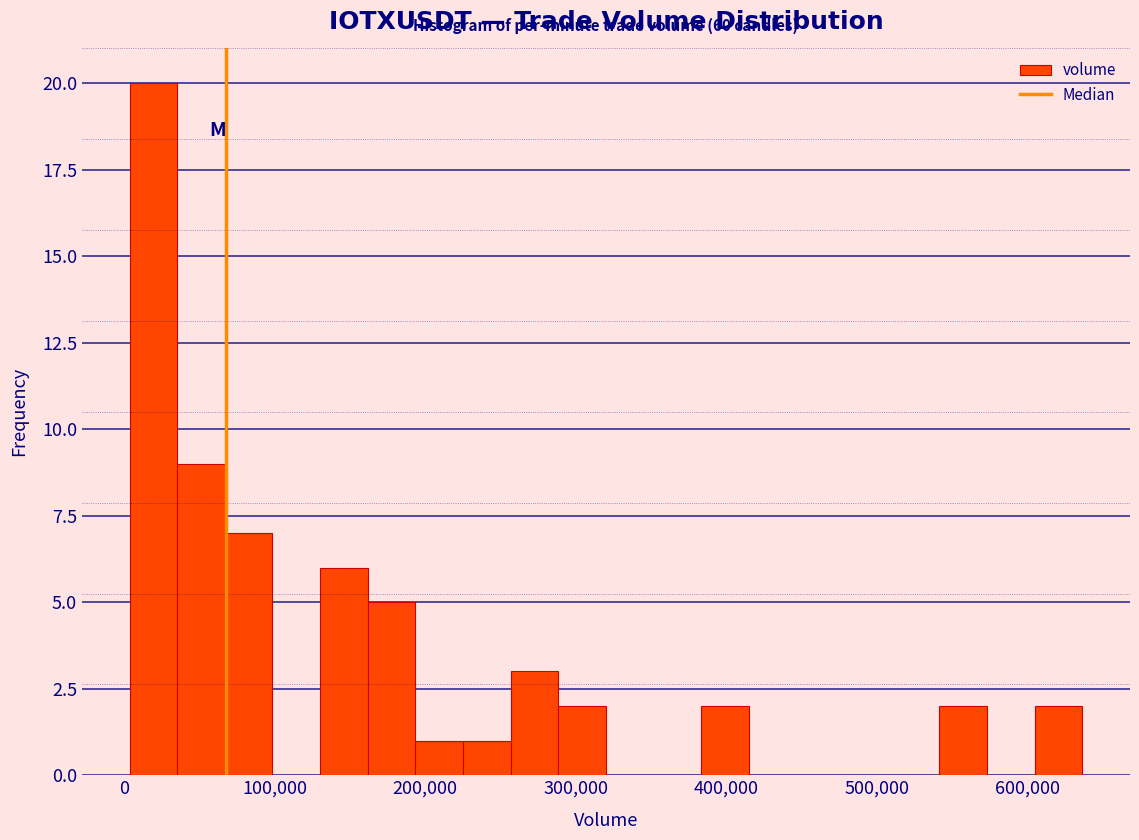

Around what value on the x-axis is the tallest bar? Give the approximate position of its centre, as read against the axis.

20000